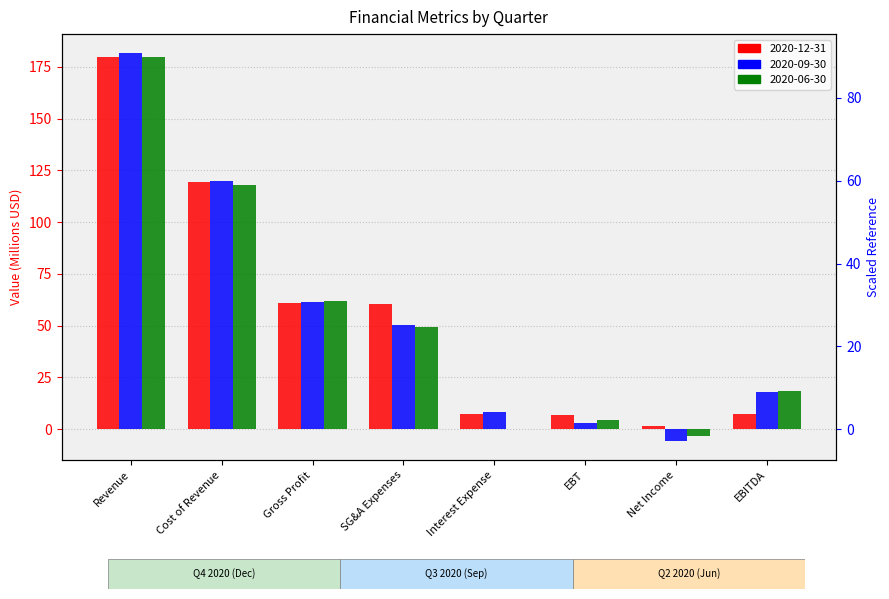

The value of 2020-09-30 at Interest Expense is 12.6. True or false?

False